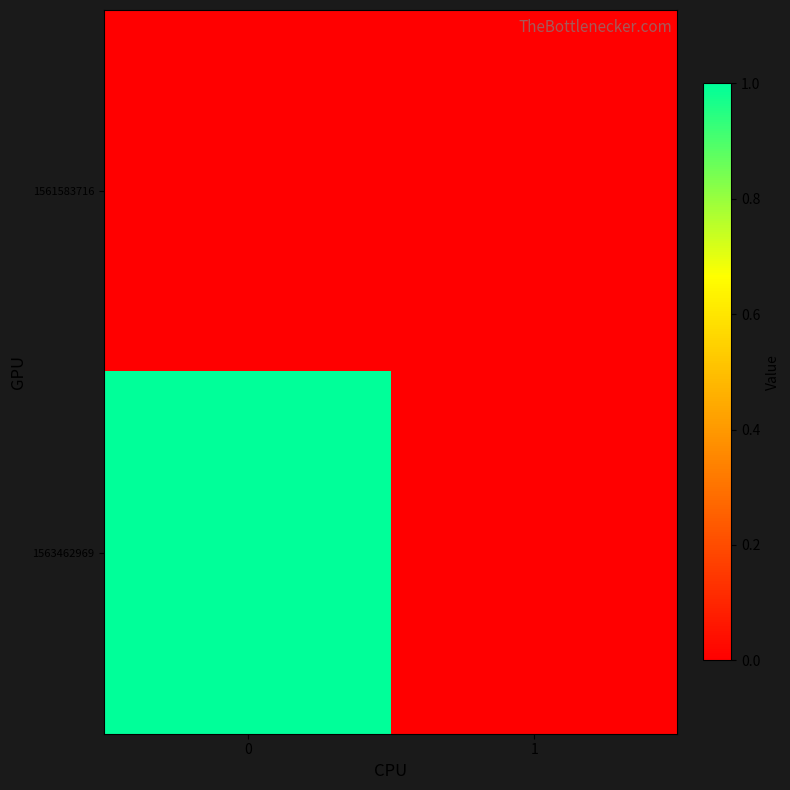

Rank the series by their maximum value, from highest to lowest.

1563462969, 1561583716